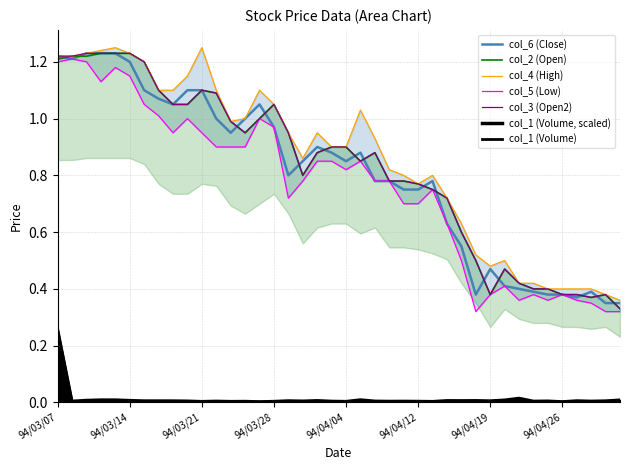

Which series has the largest total across all categories?

col_4 (High)